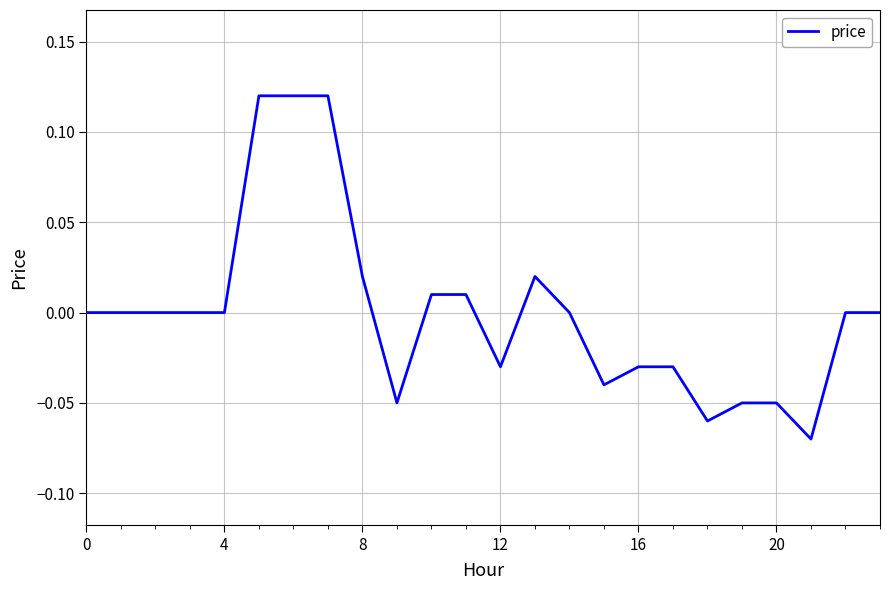

What is the difference between the maximum and minimum values?

0.2